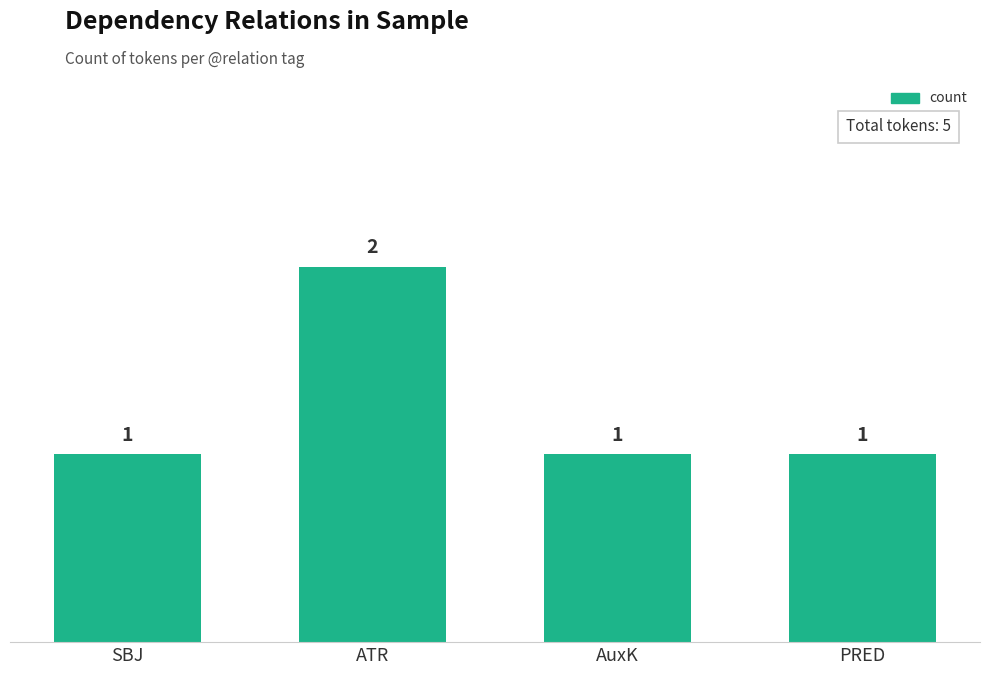

Reading left to right, extract all data points from this chart.

1	2	1	1